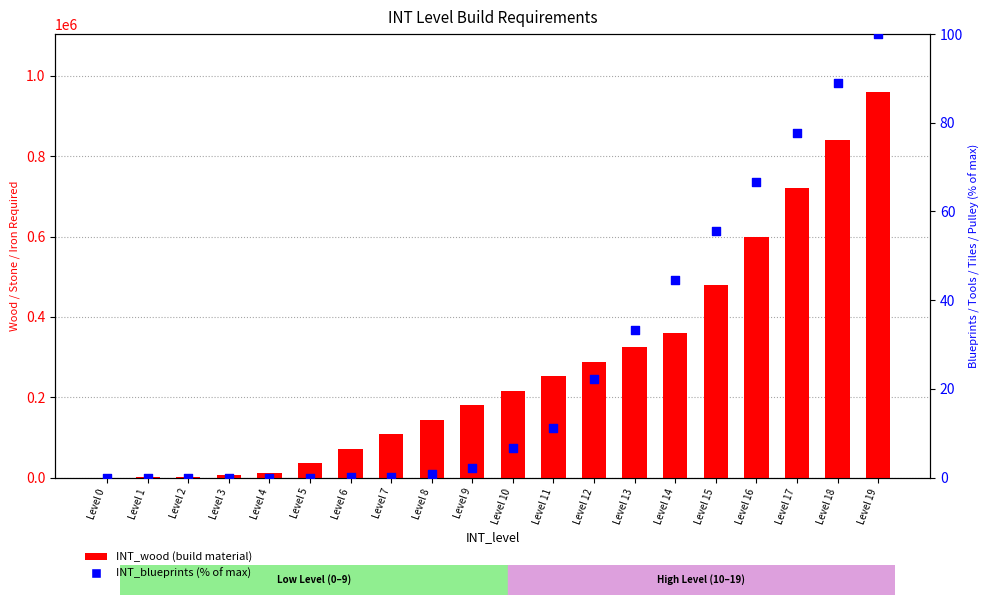

At how many categories does at least one series exceed 863224?

1